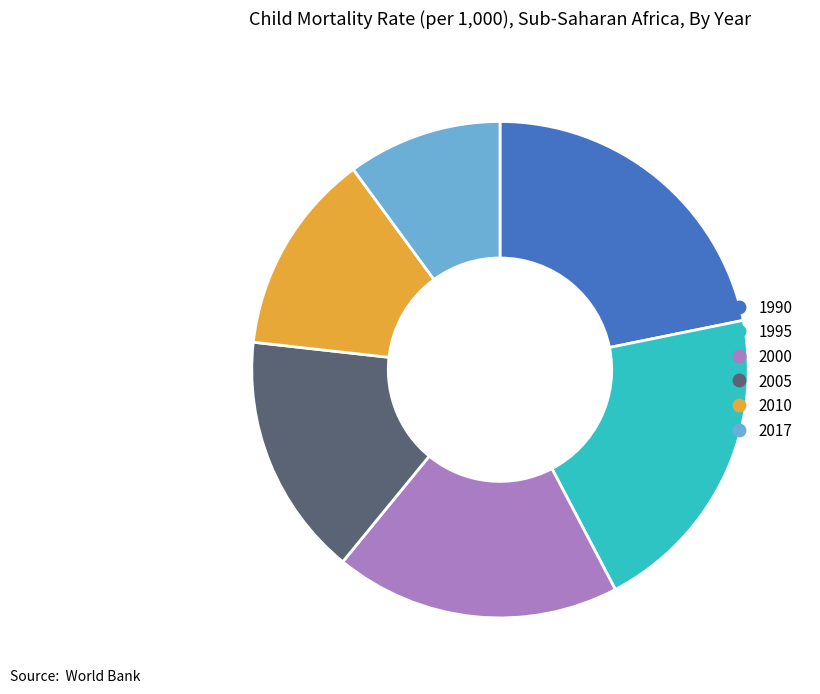

Do 1990 and 2017 together represent more than half of the pie?

No